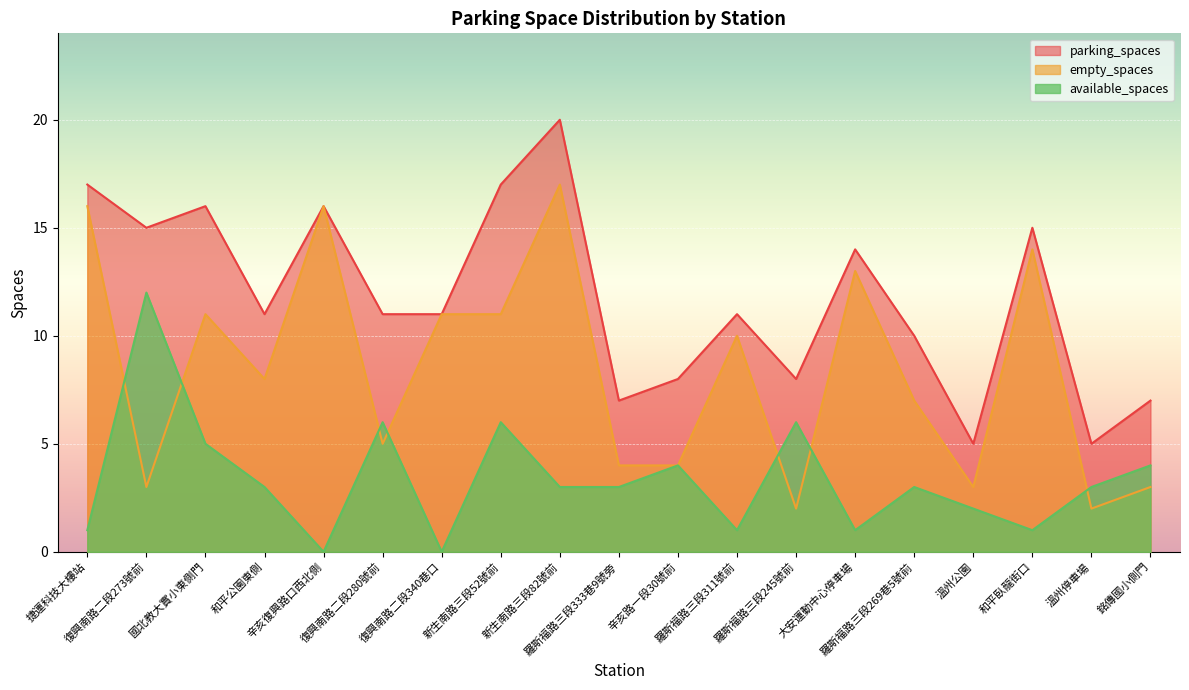

What are all the series names shown in the legend?

parking_spaces, empty_spaces, available_spaces